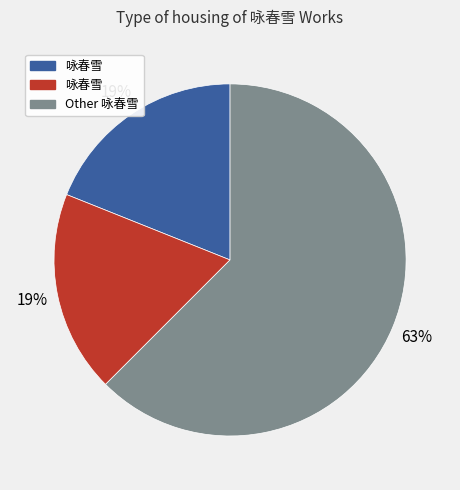

To the nearest percent, what is the difference between the largest and smallest slice percentages?

44%